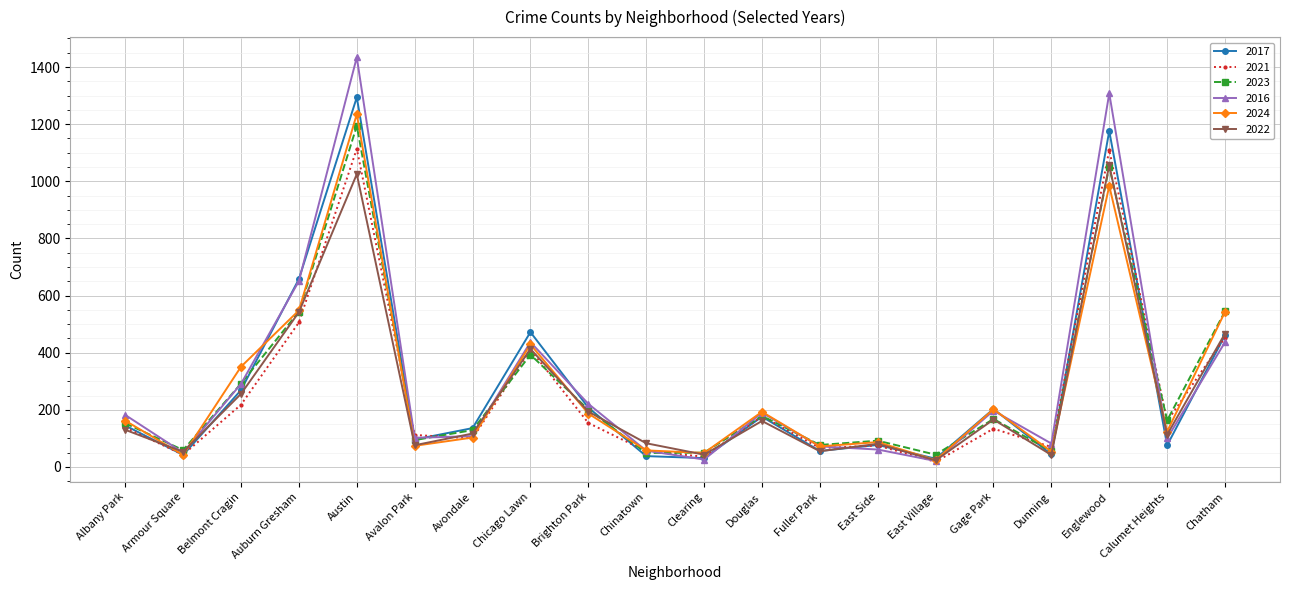

How many series are shown in this chart?

6